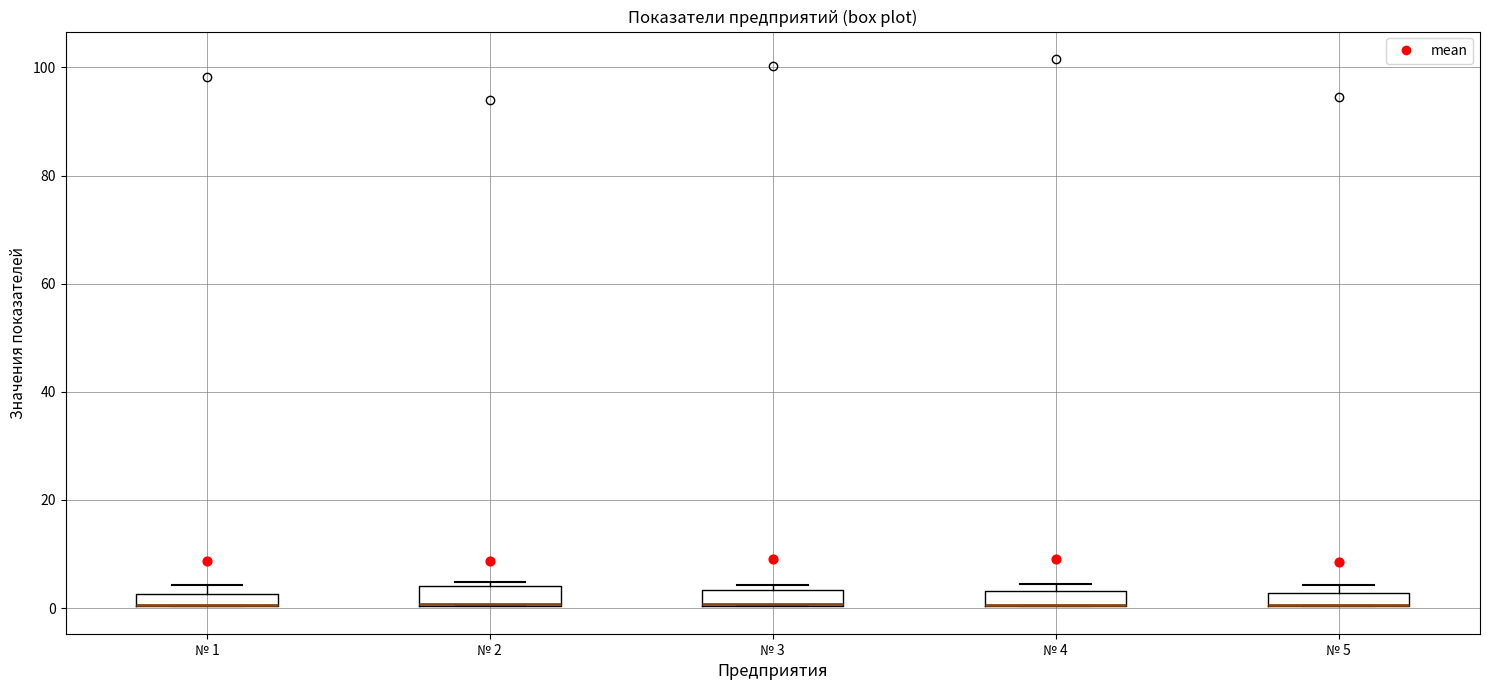

Where is the lower edge of the box for № 4 on the y-axis? The values are not printed on the chart, so give them approximately, as read against the axis.

0